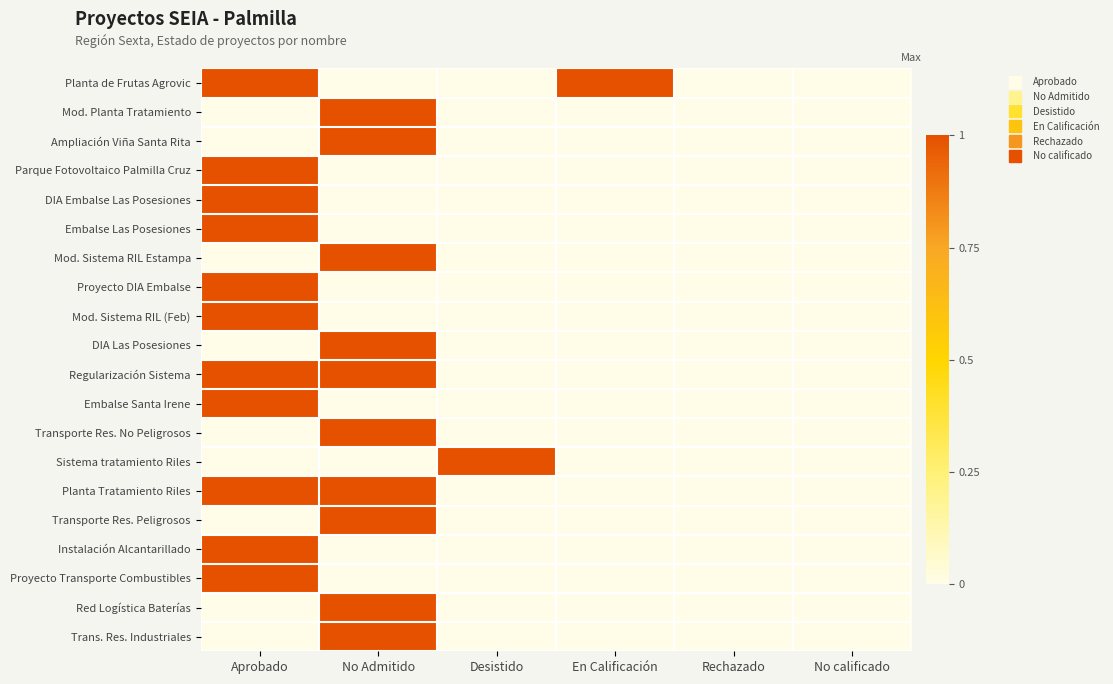

Reading left to right, what are all the values shown in this chart?

Planta de Frutas Agrovic: Aprobado=1	No Admitido=0	Desistido=0	En Calificación=1	Rechazado=0	No calificado=0
Mod. Planta Tratamiento: Aprobado=0	No Admitido=1	Desistido=0	En Calificación=0	Rechazado=0	No calificado=0
Ampliación Viña Santa Rita: Aprobado=0	No Admitido=1	Desistido=0	En Calificación=0	Rechazado=0	No calificado=0
Parque Fotovoltaico Palmilla Cruz: Aprobado=1	No Admitido=0	Desistido=0	En Calificación=0	Rechazado=0	No calificado=0
DIA Embalse Las Posesiones: Aprobado=1	No Admitido=0	Desistido=0	En Calificación=0	Rechazado=0	No calificado=0
Embalse Las Posesiones: Aprobado=1	No Admitido=0	Desistido=0	En Calificación=0	Rechazado=0	No calificado=0
Mod. Sistema RIL Estampa: Aprobado=0	No Admitido=1	Desistido=0	En Calificación=0	Rechazado=0	No calificado=0
Proyecto DIA Embalse: Aprobado=1	No Admitido=0	Desistido=0	En Calificación=0	Rechazado=0	No calificado=0
Mod. Sistema RIL (Feb): Aprobado=1	No Admitido=0	Desistido=0	En Calificación=0	Rechazado=0	No calificado=0
DIA Las Posesiones: Aprobado=0	No Admitido=1	Desistido=0	En Calificación=0	Rechazado=0	No calificado=0
Regularización Sistema: Aprobado=1	No Admitido=1	Desistido=0	En Calificación=0	Rechazado=0	No calificado=0
Embalse Santa Irene: Aprobado=1	No Admitido=0	Desistido=0	En Calificación=0	Rechazado=0	No calificado=0
Transporte Res. No Peligrosos: Aprobado=0	No Admitido=1	Desistido=0	En Calificación=0	Rechazado=0	No calificado=0
Sistema tratamiento Riles: Aprobado=0	No Admitido=0	Desistido=1	En Calificación=0	Rechazado=0	No calificado=0
Planta Tratamiento Riles: Aprobado=1	No Admitido=1	Desistido=0	En Calificación=0	Rechazado=0	No calificado=0
Transporte Res. Peligrosos: Aprobado=0	No Admitido=1	Desistido=0	En Calificación=0	Rechazado=0	No calificado=0
Instalación Alcantarillado: Aprobado=1	No Admitido=0	Desistido=0	En Calificación=0	Rechazado=0	No calificado=0
Proyecto Transporte Combustibles: Aprobado=1	No Admitido=0	Desistido=0	En Calificación=0	Rechazado=0	No calificado=0
Red Logística Baterías: Aprobado=0	No Admitido=1	Desistido=0	En Calificación=0	Rechazado=0	No calificado=0
Trans. Res. Industriales: Aprobado=0	No Admitido=1	Desistido=0	En Calificación=0	Rechazado=0	No calificado=0